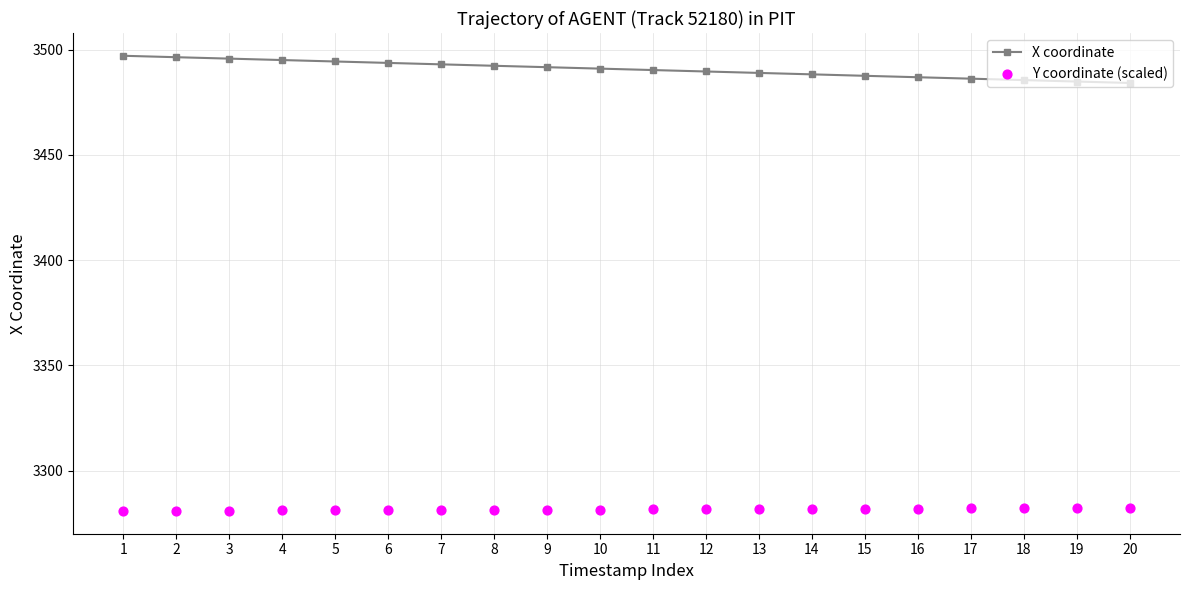

Which series reaches the minimum Y coordinate?

Y coordinate (scaled)